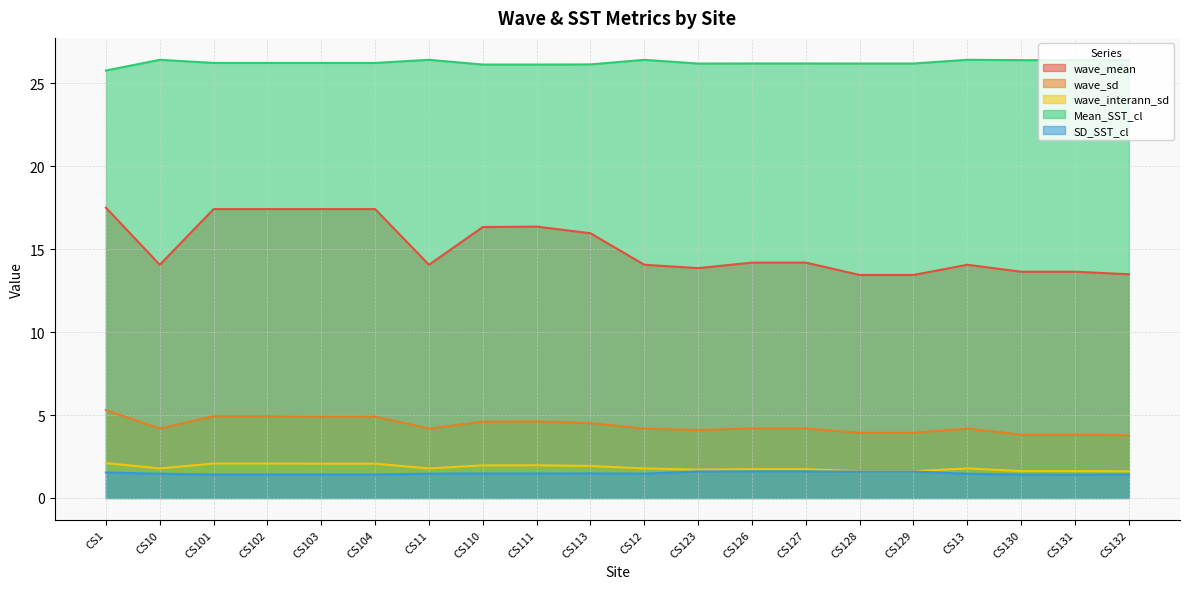

Which has a higher value, CS127 or CS1?

CS1